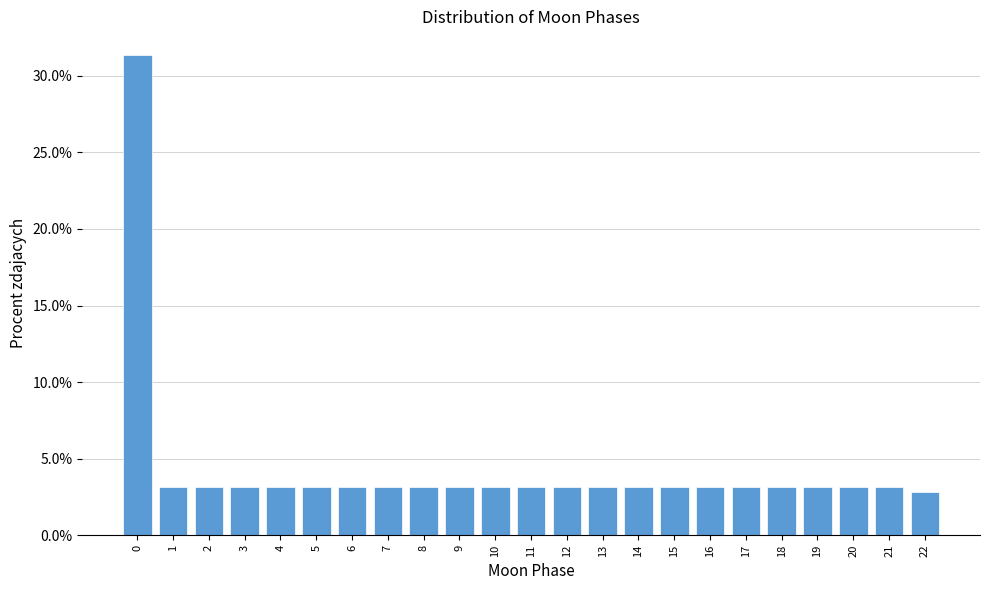

Reading left to right, list all the values displayed in this chart.

31.3	3.1	3.1	3.1	3.1	3.1	3.1	3.1	3.1	3.1	3.1	3.1	3.1	3.1	3.1	3.1	3.1	3.1	3.1	3.1	3.1	3.1	2.8